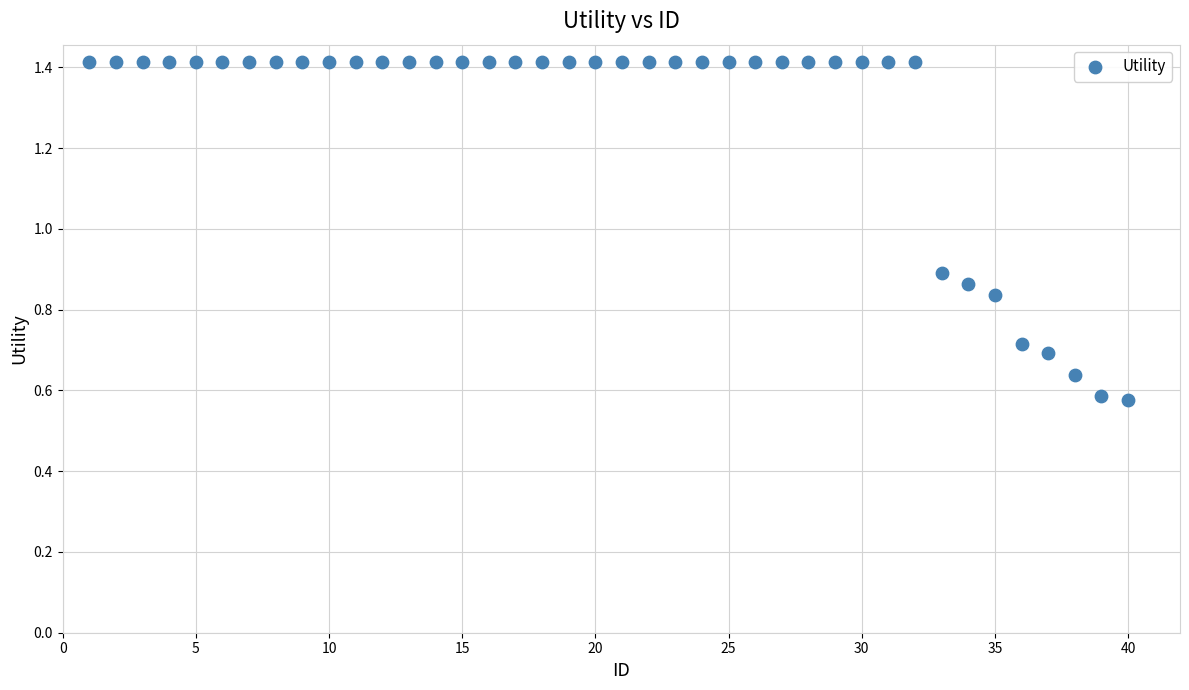

What is the range of X values (max minus min)?

39.0